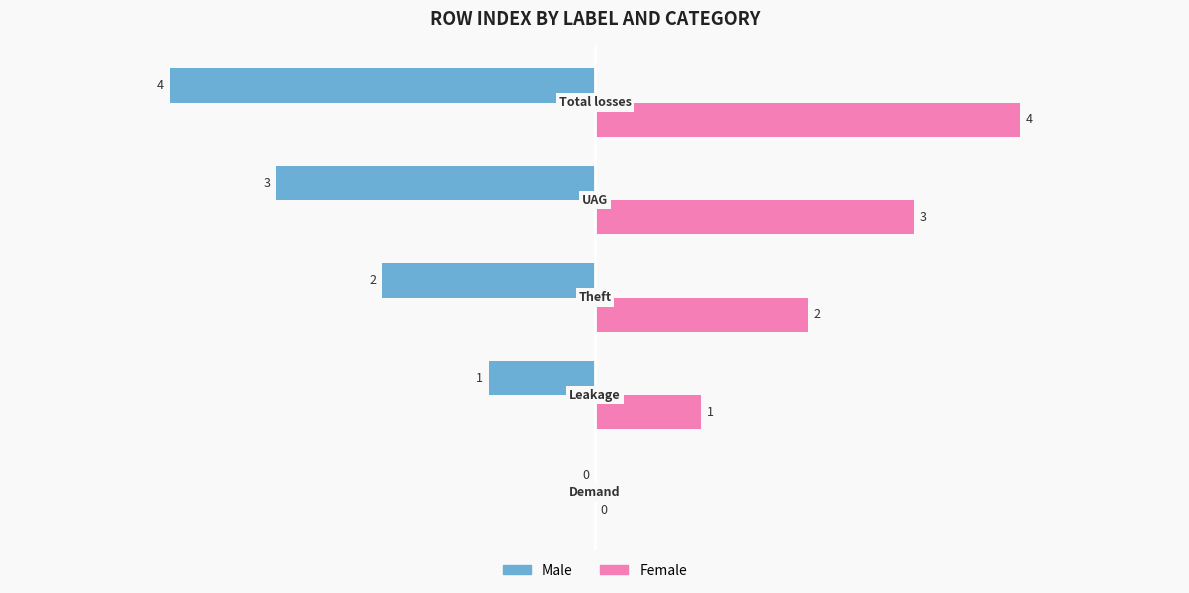

How many Male values are between -3 and -1?

3